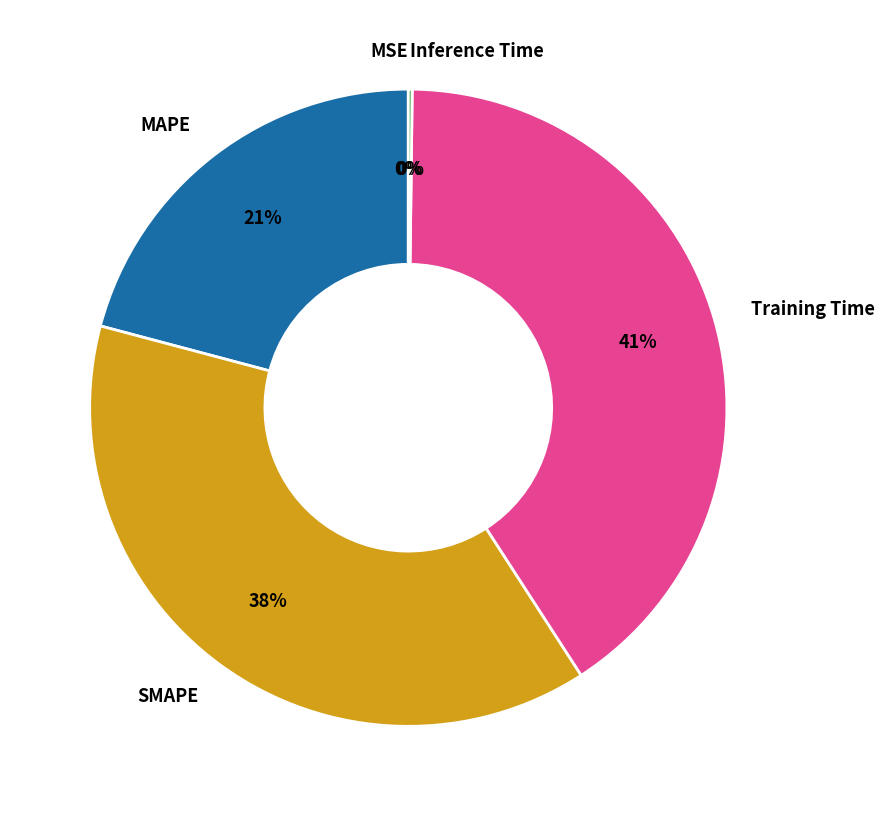

Is there a majority slice in this chart?

No